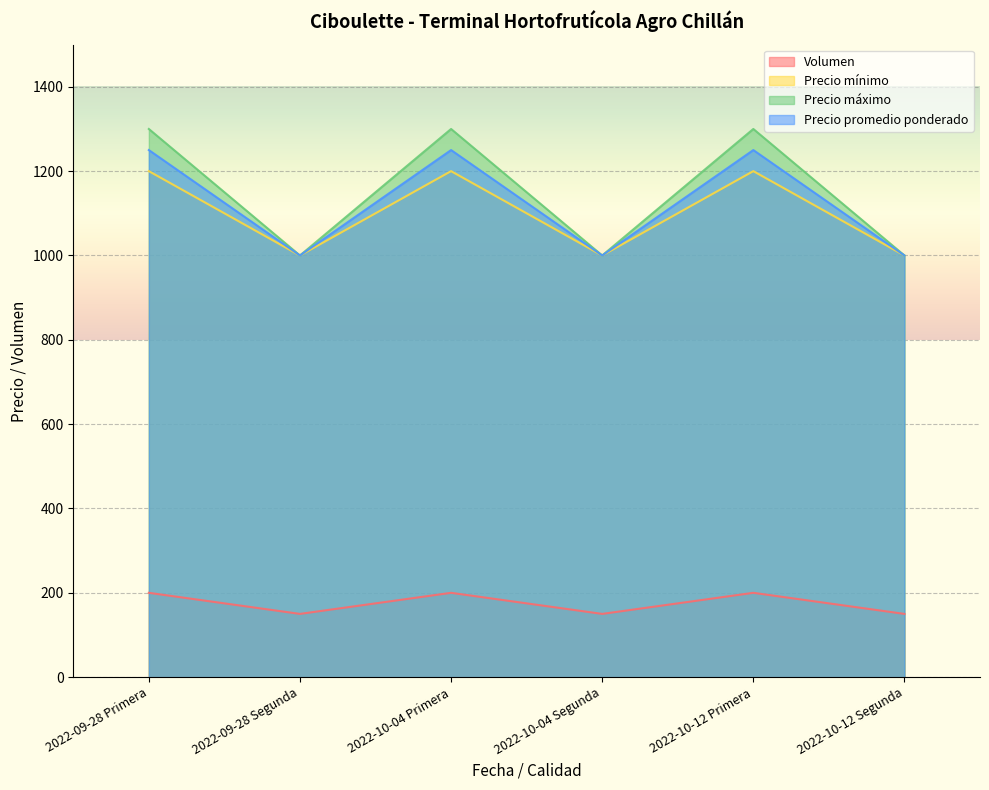

What is the maximum value for Precio mínimo?

1200